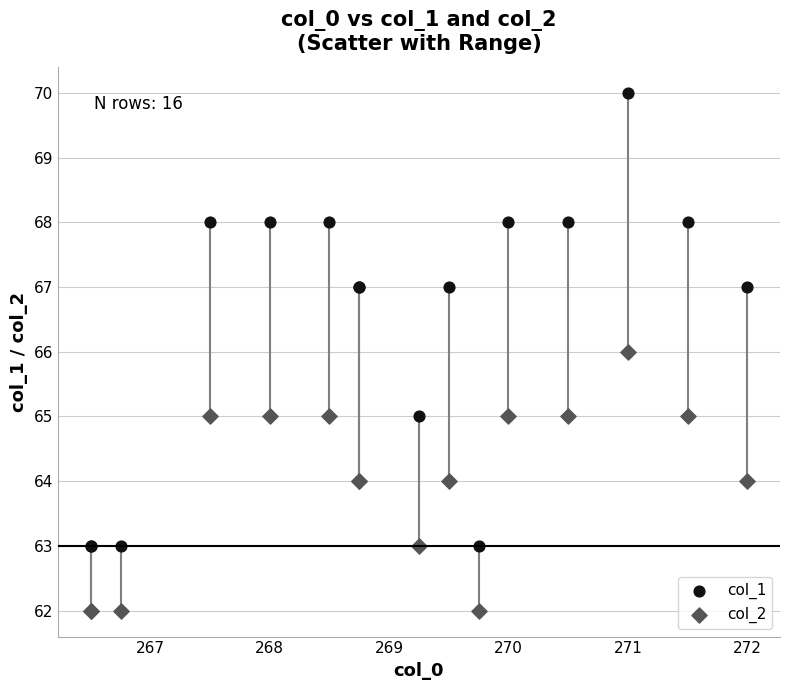

Which series contains the lowest Y value?

col_2